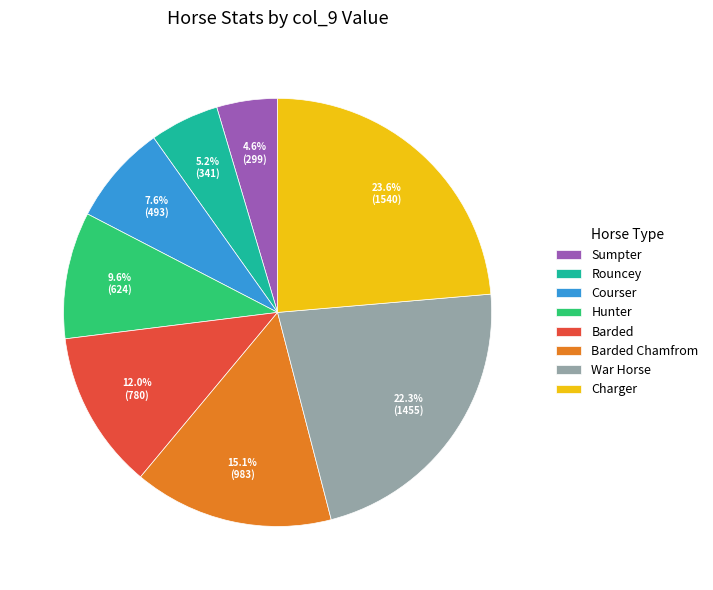

To the nearest percent, what is the average slice percentage?

12%